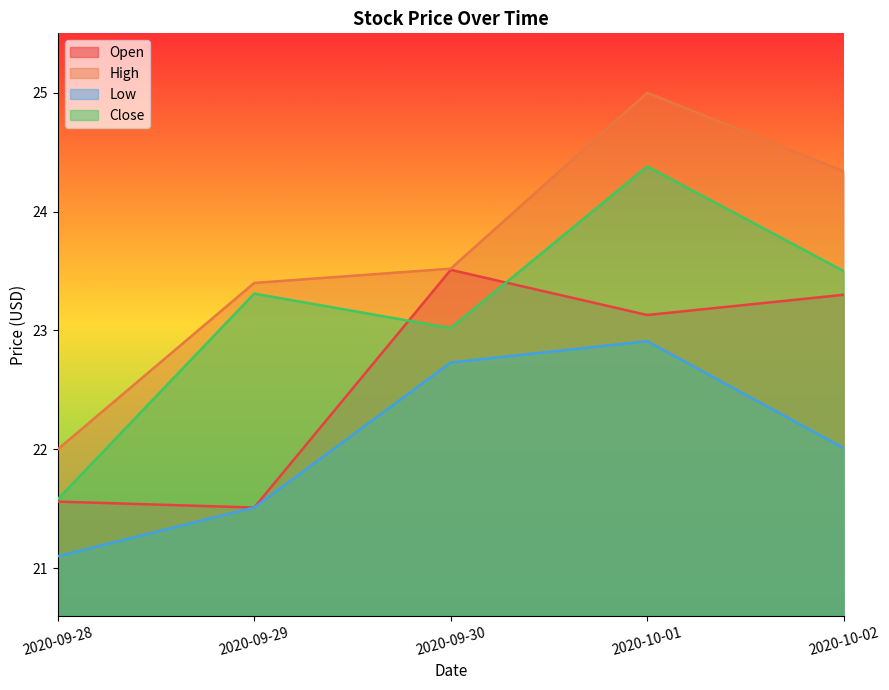

What is the label of the 4th point from the left?

2020-10-01